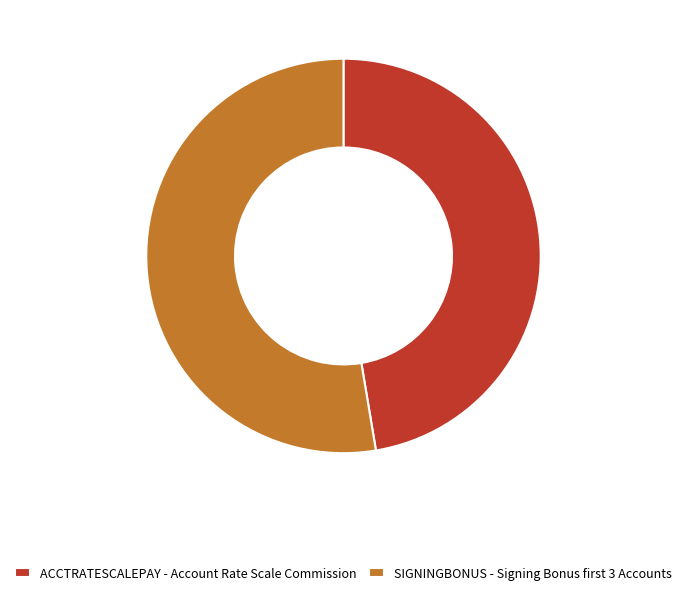

True or false: ACCTRATESCALEPAY - Account Rate Scale Commission accounts for 54% of the total.

False